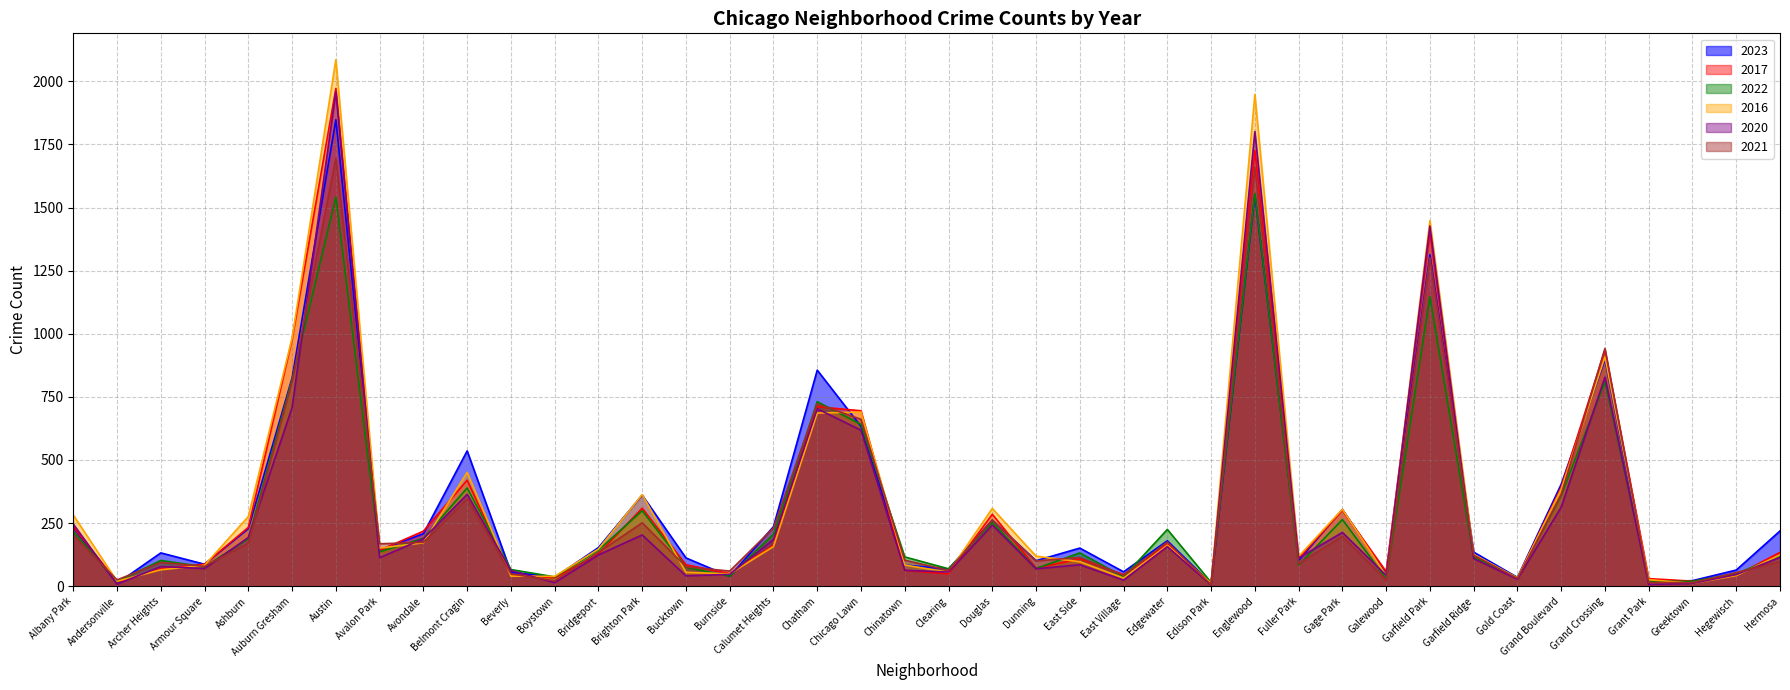

The value of 2023 at Grant Park is 9. True or false?

False